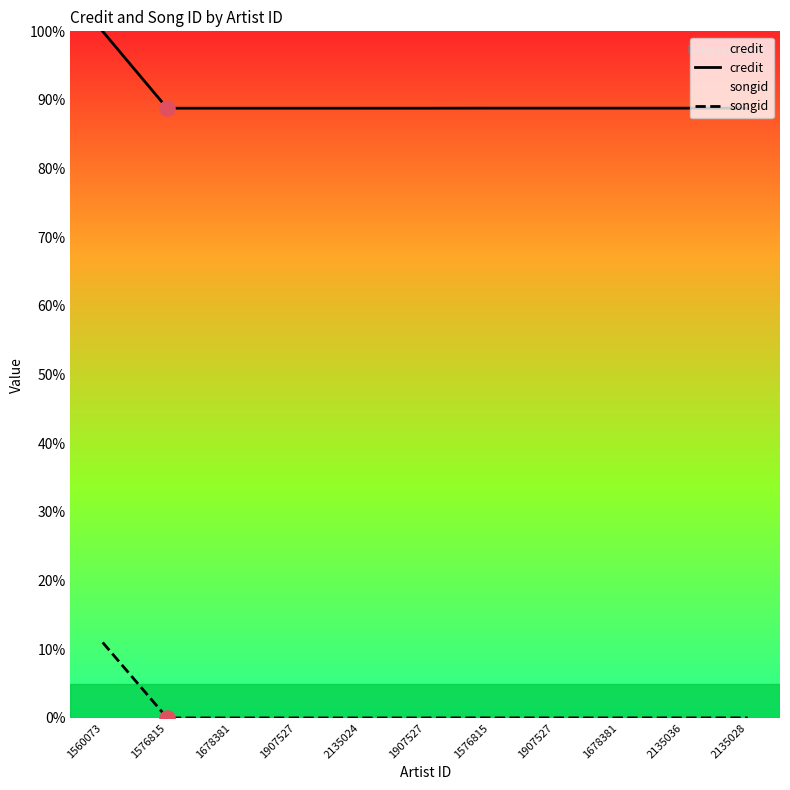

Which series has the largest total across all categories?

credit